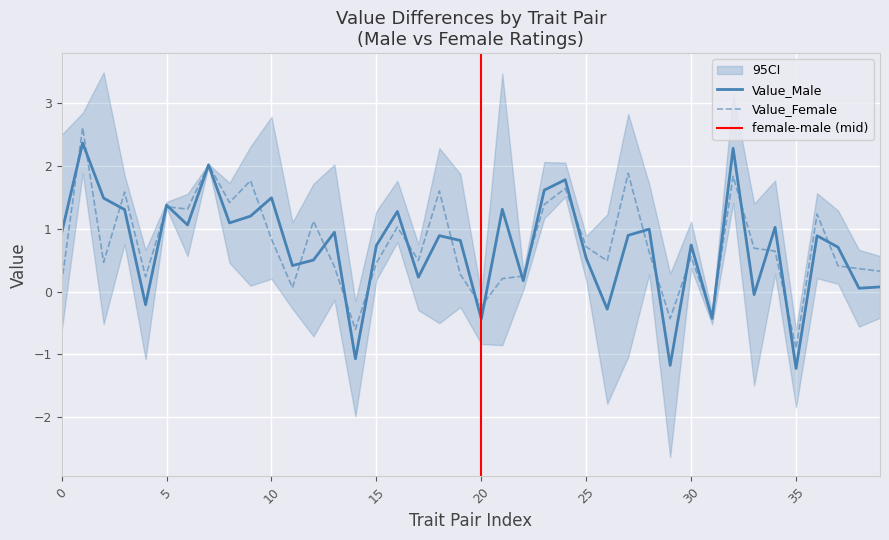

At which label does Value_Female reach its minimum?

35